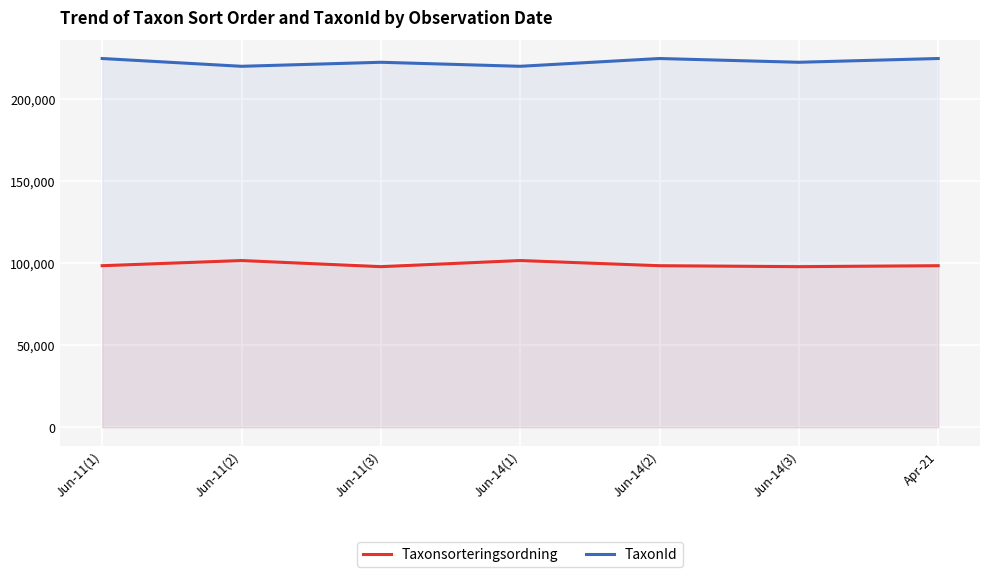

List the series in order of their peak value, highest first.

TaxonId, Taxonsorteringsordning